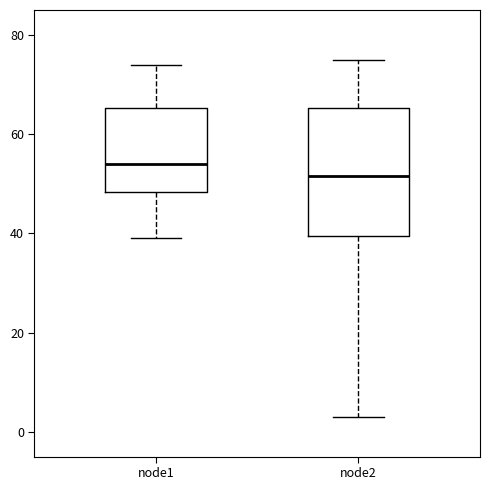

Comparing the boxes themselves (not the whiskers), which one is the tallest?

node2